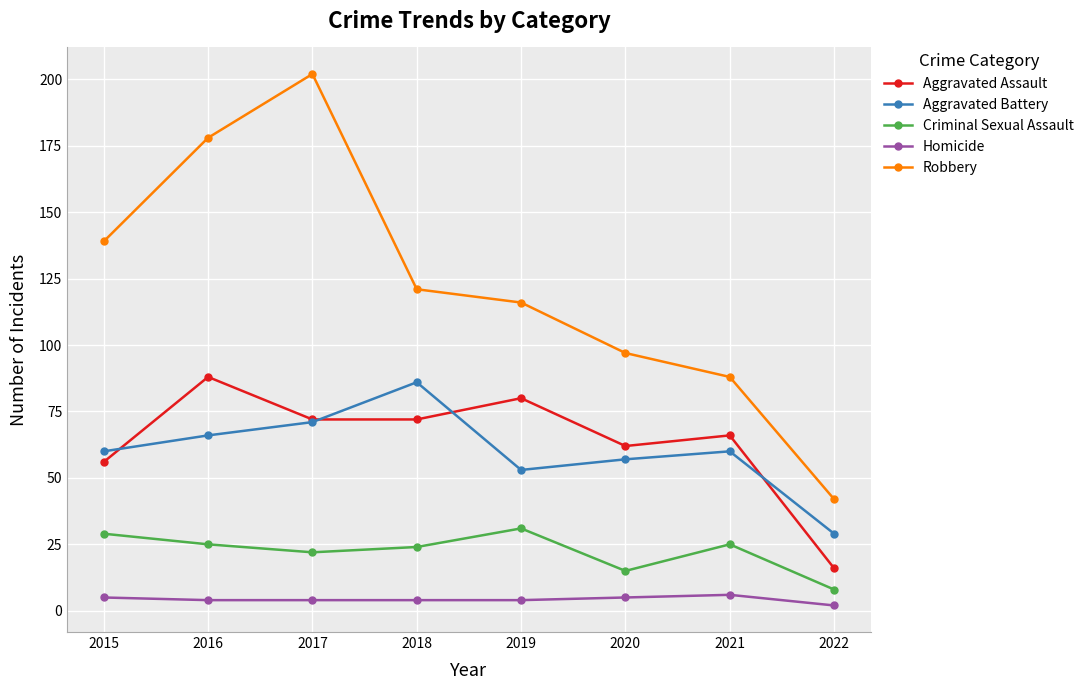

What is the sum of all Homicide values?

34